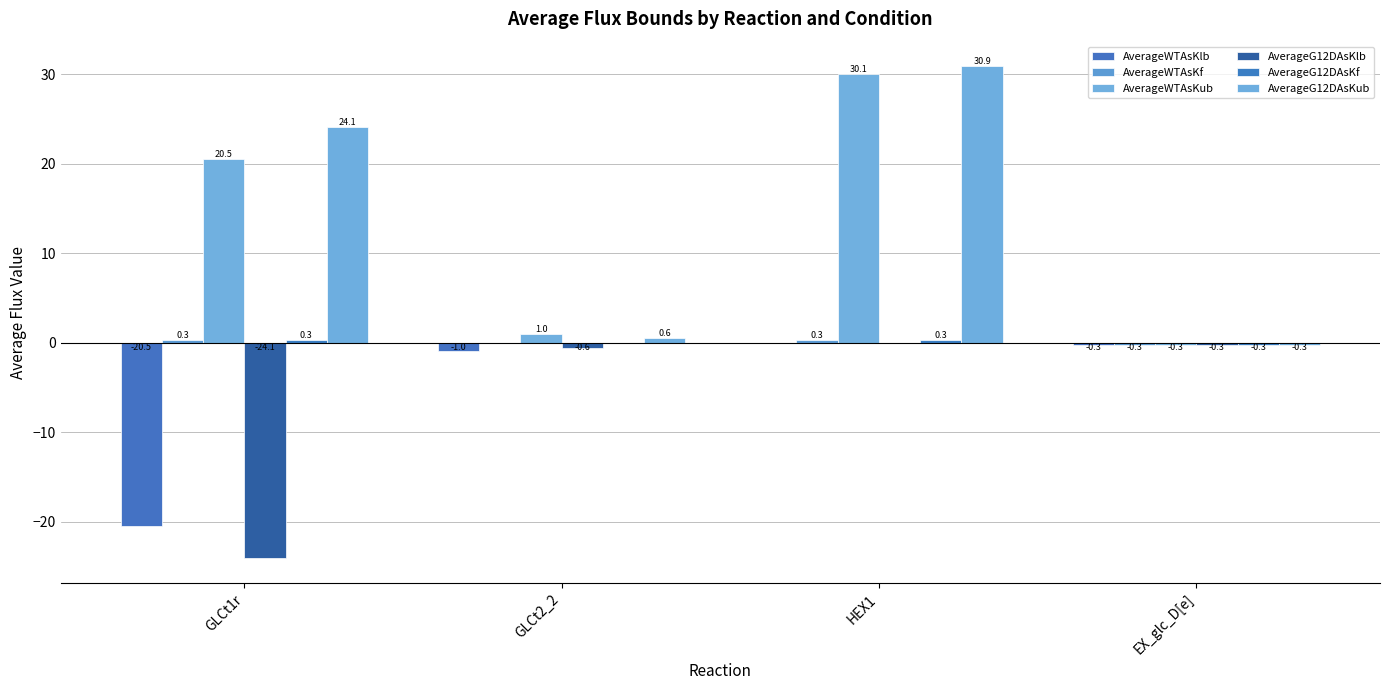

Which series has the largest total across all categories?

AverageG12DAsKub